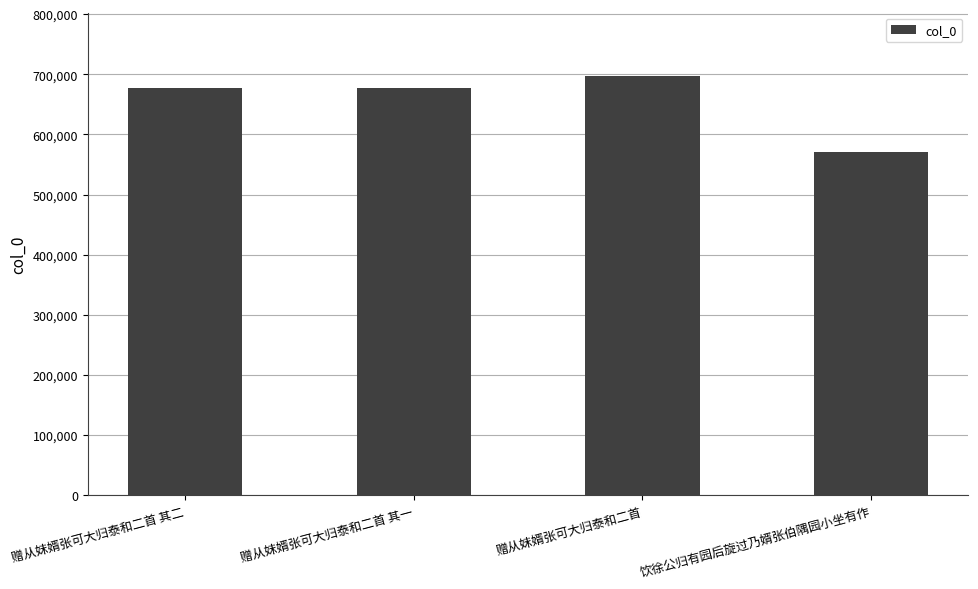

Which has a higher value, 赠从妺婿张可大归泰和二首 其二 or 赠从妺婿张可大归泰和二首?

赠从妺婿张可大归泰和二首